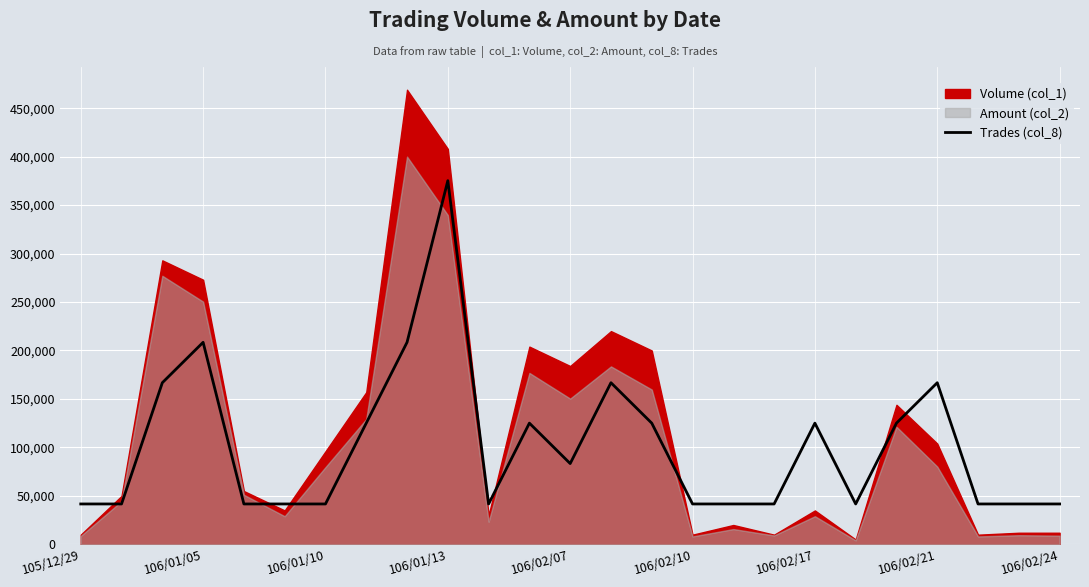

At which label does Trades (col_8) reach its peak?

106/01/13